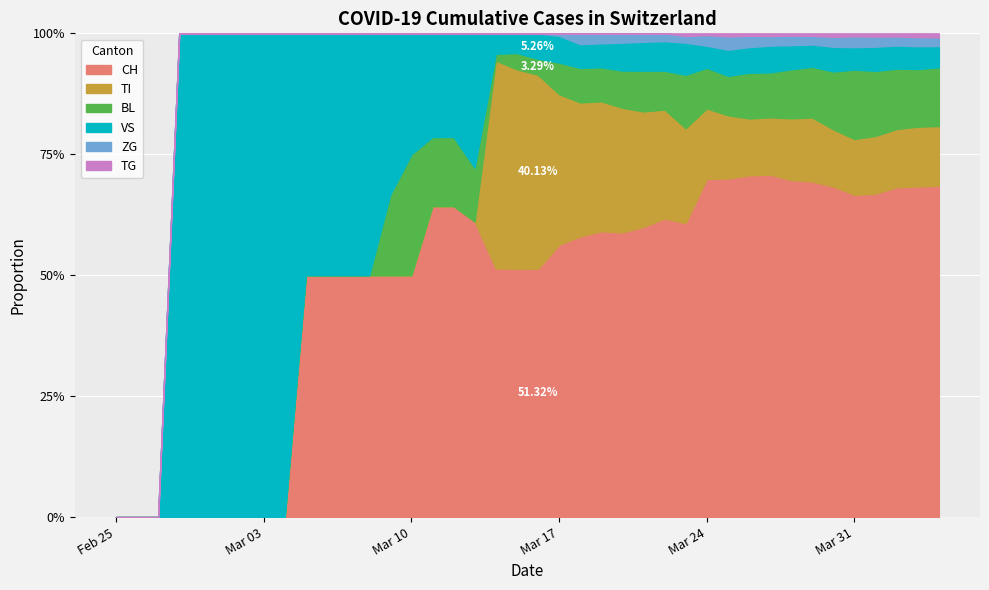

Which category has the lowest value in the ZG series?

2020-02-25